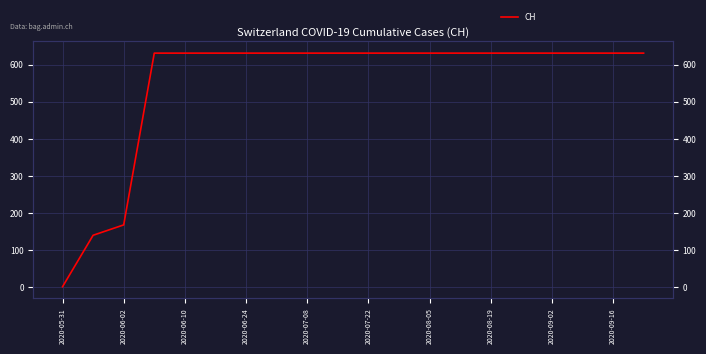

The chart shows a value of 631 at 2020-06-10. True or false?

True